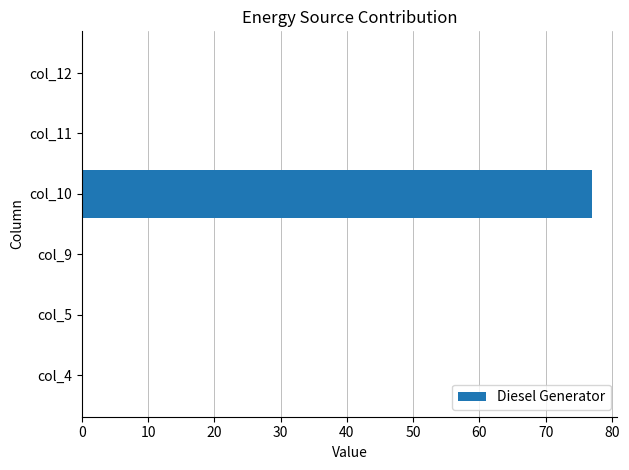

What is the sum of all values?

77